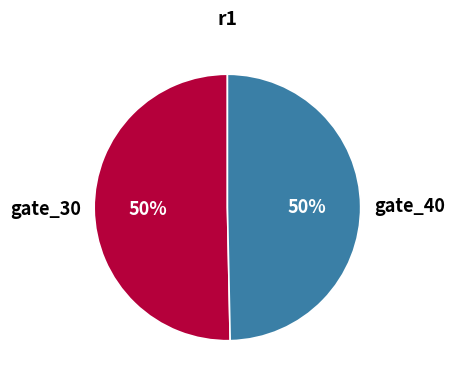

To the nearest percent, what percentage of the pie is gate_30?

50%